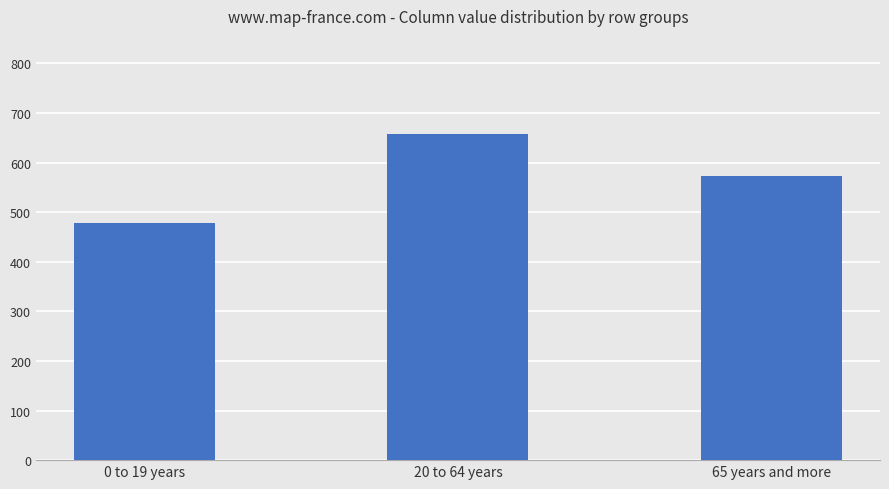

List the labels in order of value, largest first.

20 to 64 years, 65 years and more, 0 to 19 years